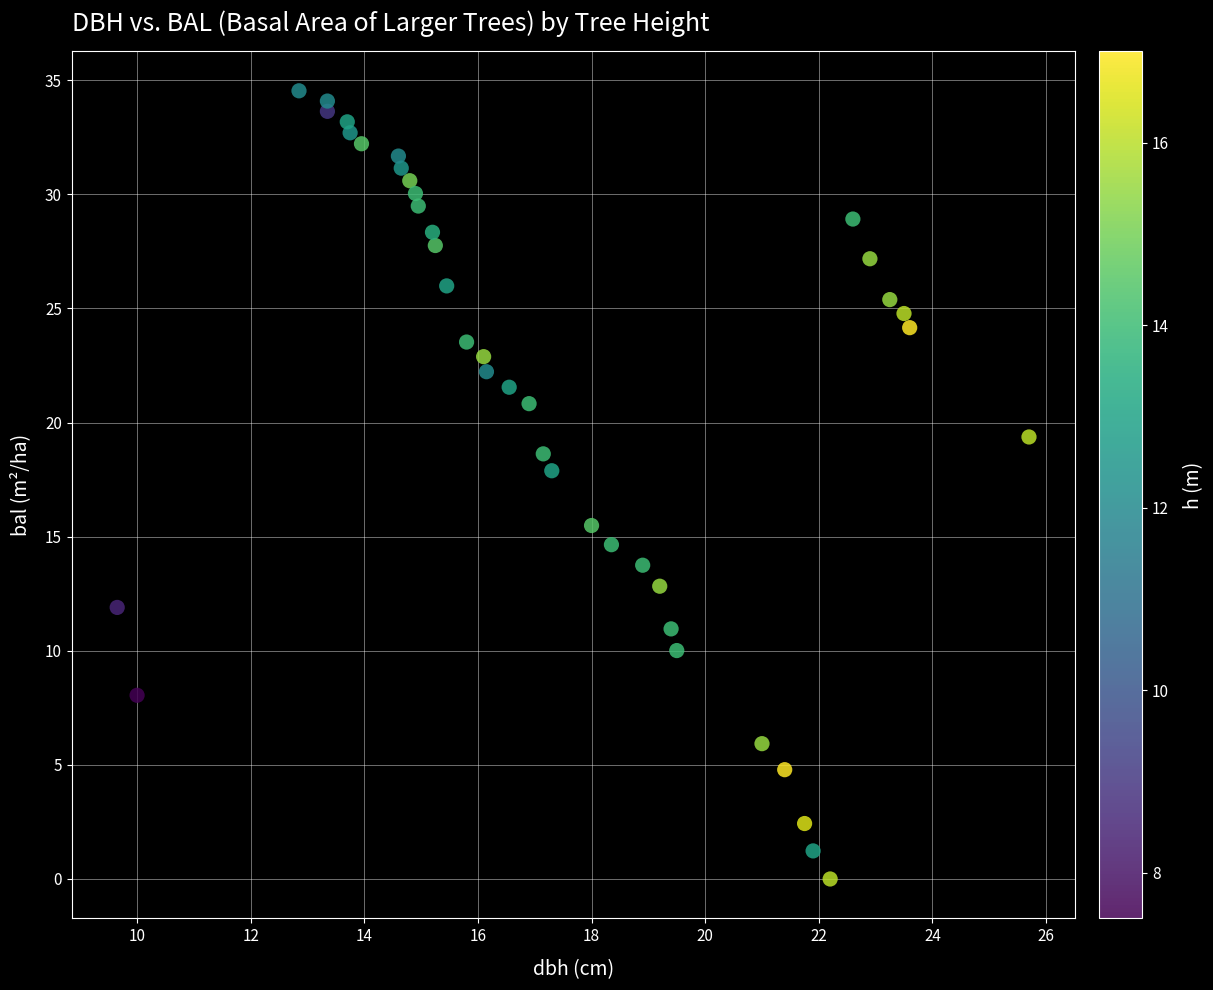

What Y value in the scatter plot is closest to 17?

17.9